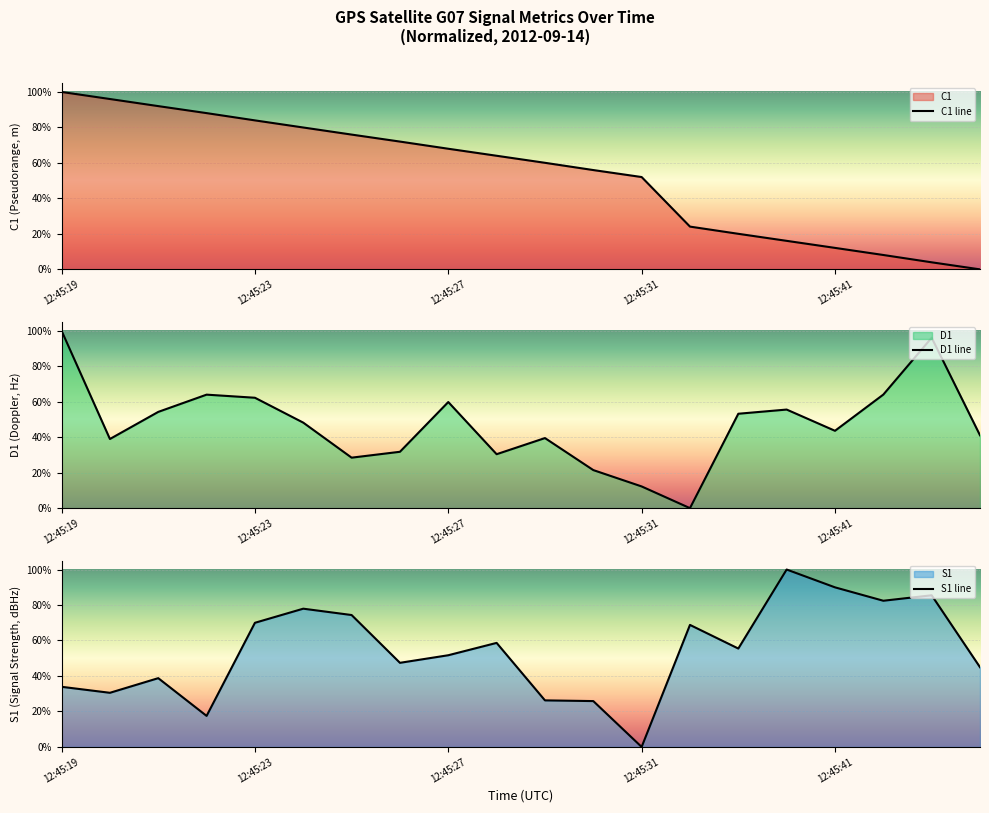

What is the greatest value displayed?

100.0